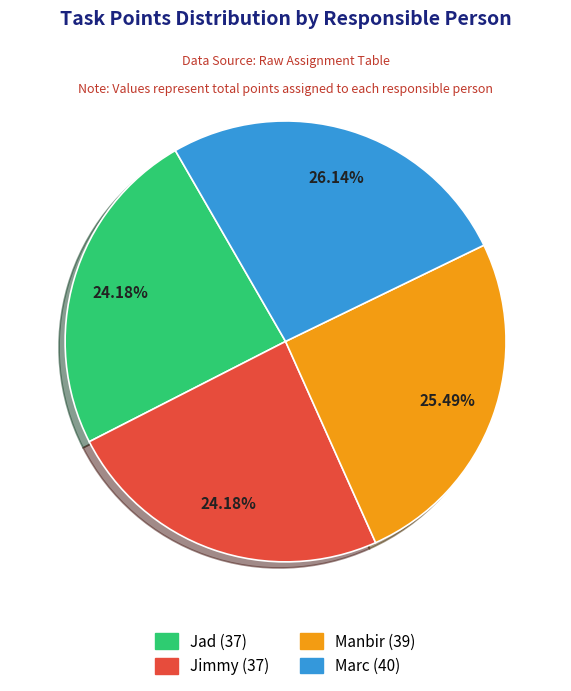

Count the number of slices in the pie.

4